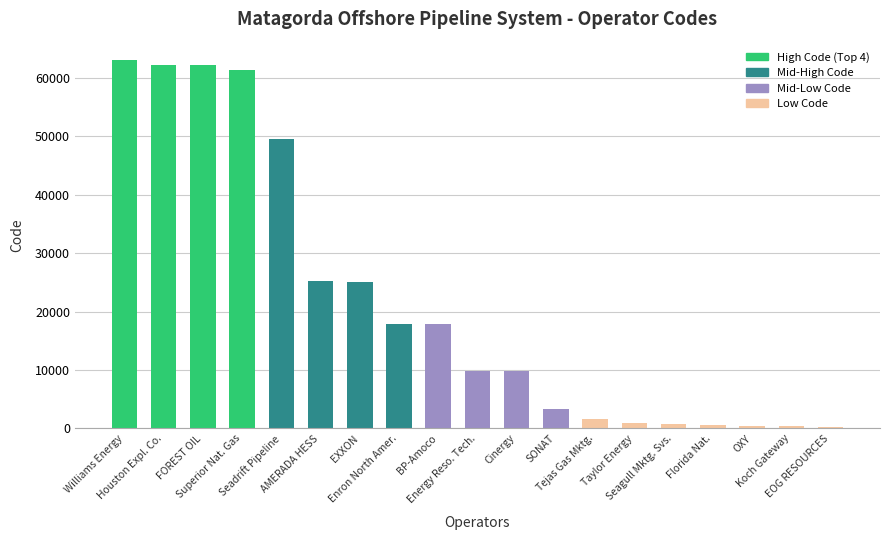

What is the change in value from Williams Energy to Superior Nat. Gas?

-1627